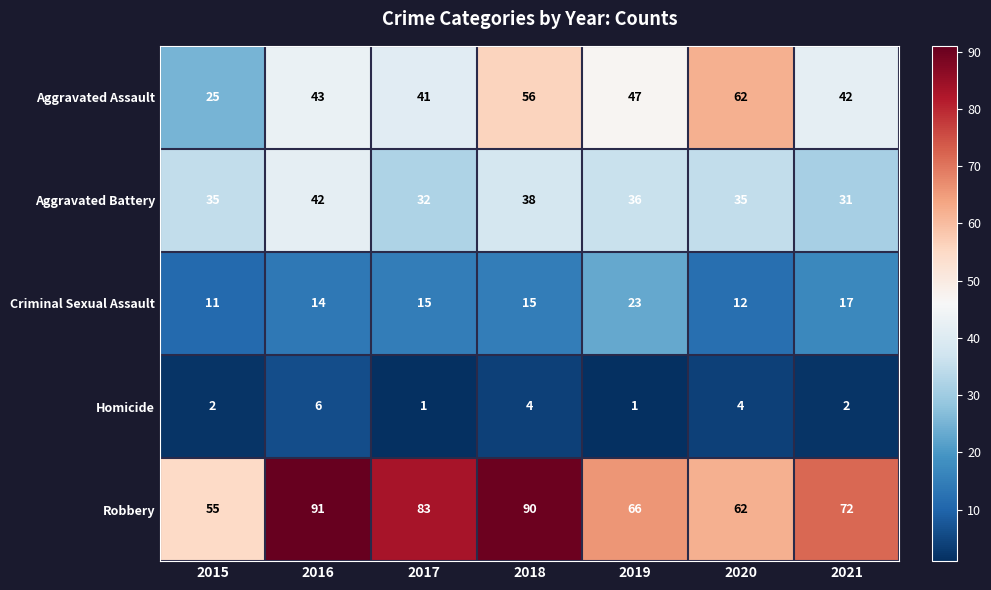

What is the difference between the highest and lowest values at 2019?

65